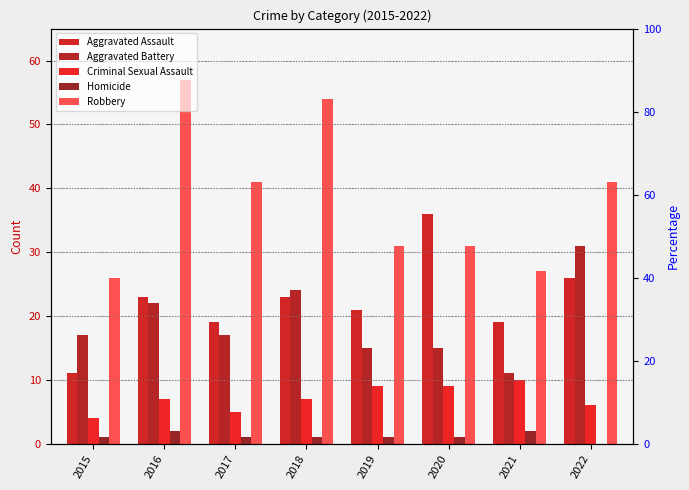

What is the value of the Aggravated Battery bar at the 7th from the left?

11